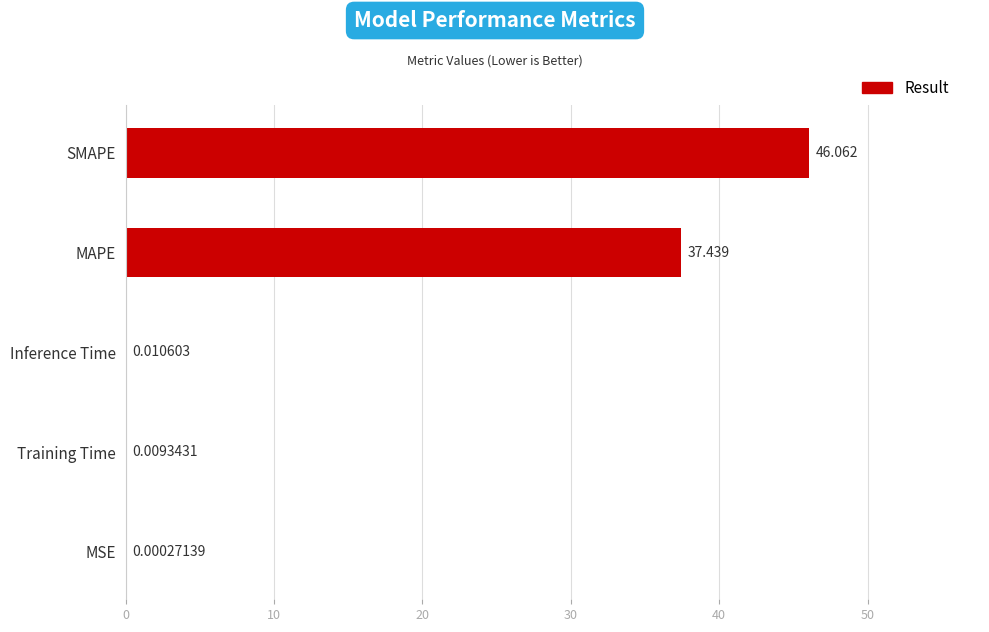

What is the maximum value shown in the chart?

46.1